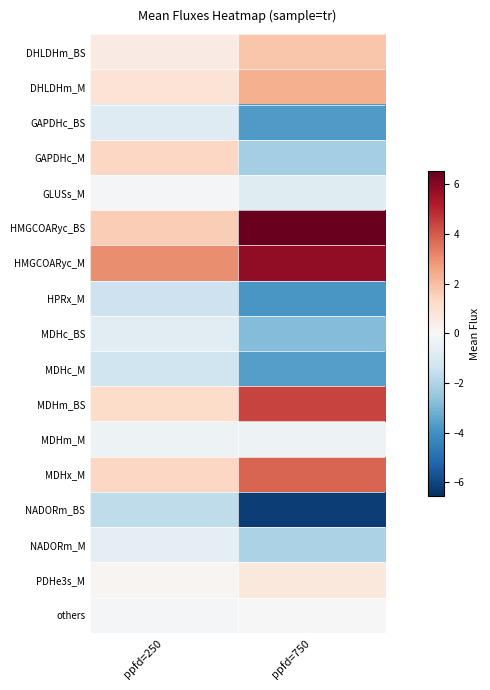

Reading left to right, list all the values displayed in this chart.

DHLDHm_BS: ppfd=250=0.5	ppfd=750=1.8
DHLDHm_M: ppfd=250=0.9	ppfd=750=2.3
GAPDHc_BS: ppfd=250=-0.8	ppfd=750=-3.7
GAPDHc_M: ppfd=250=1.4	ppfd=750=-2.2
GLUSs_M: ppfd=250=-0.1	ppfd=750=-0.8
HMGCOARyc_BS: ppfd=250=1.6	ppfd=750=6.6
HMGCOARyc_M: ppfd=250=3.0	ppfd=750=5.8
HPRx_M: ppfd=250=-1.3	ppfd=750=-3.8
MDHc_BS: ppfd=250=-0.7	ppfd=750=-2.9
MDHc_M: ppfd=250=-1.3	ppfd=750=-3.6
MDHm_BS: ppfd=250=1.2	ppfd=750=4.4
MDHm_M: ppfd=250=-0.3	ppfd=750=-0.3
MDHx_M: ppfd=250=1.3	ppfd=750=3.8
NADORm_BS: ppfd=250=-1.7	ppfd=750=-6.2
NADORm_M: ppfd=250=-0.6	ppfd=750=-2.1
PDHe3s_M: ppfd=250=0.1	ppfd=750=0.7
others: ppfd=250=-0.1	ppfd=750=0.0